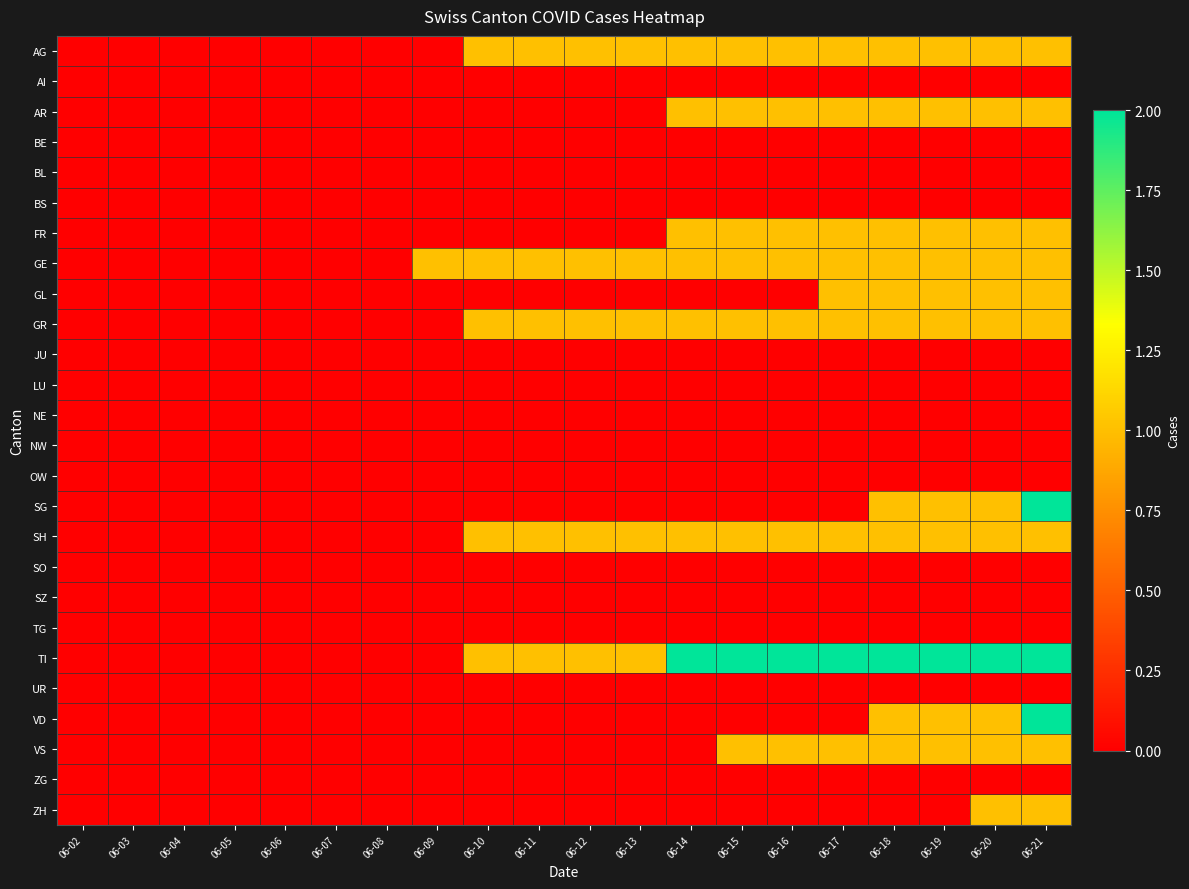

Between 06-20 and 06-03, which is larger?

06-20